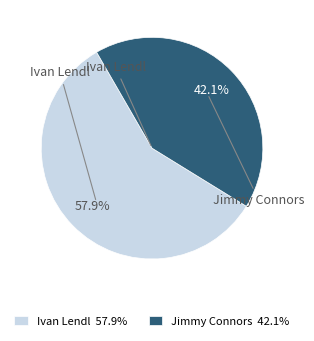

Between Ivan Lendl 57.9% and Jimmy Connors 42.1%, which is larger?

Ivan Lendl 57.9%